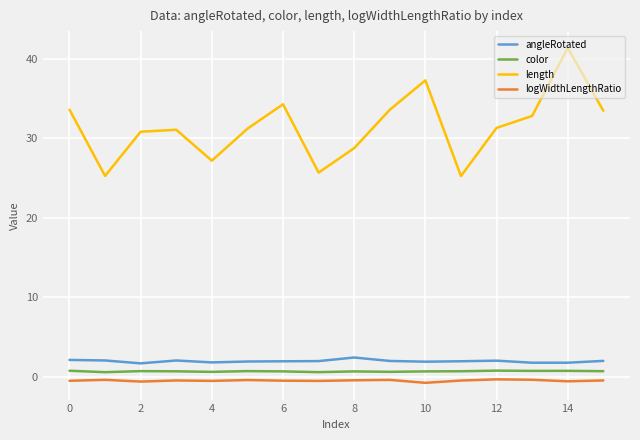

What is the lowest value of the length series?

25.3